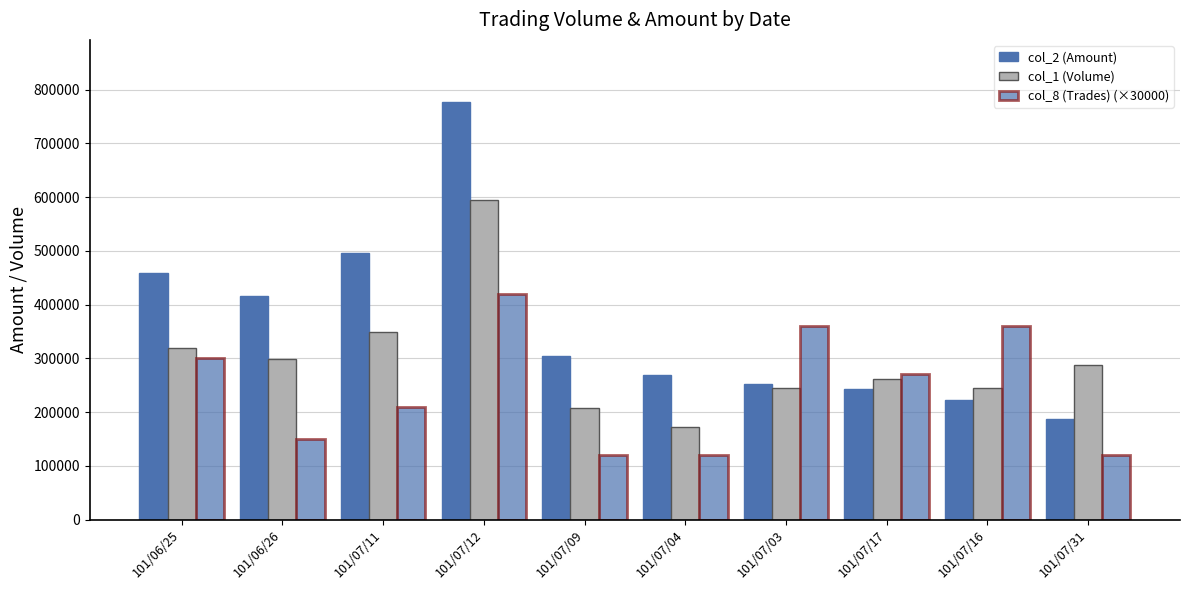

List the series in order of their overall mean, lowest first.

col_8 (Trades) (×30000), col_1 (Volume), col_2 (Amount)